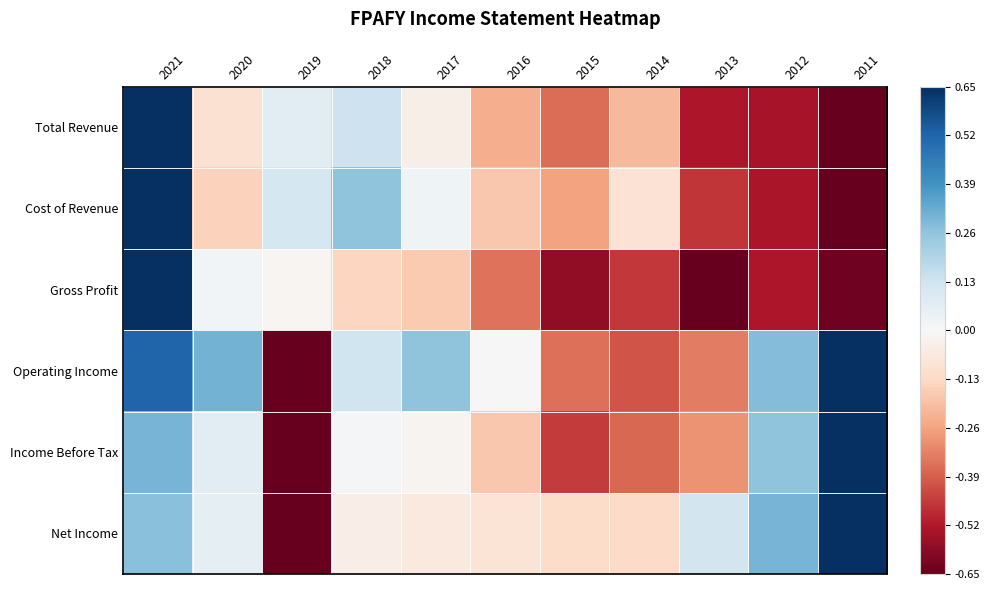

Which series has the largest total across all categories?

Operating Income